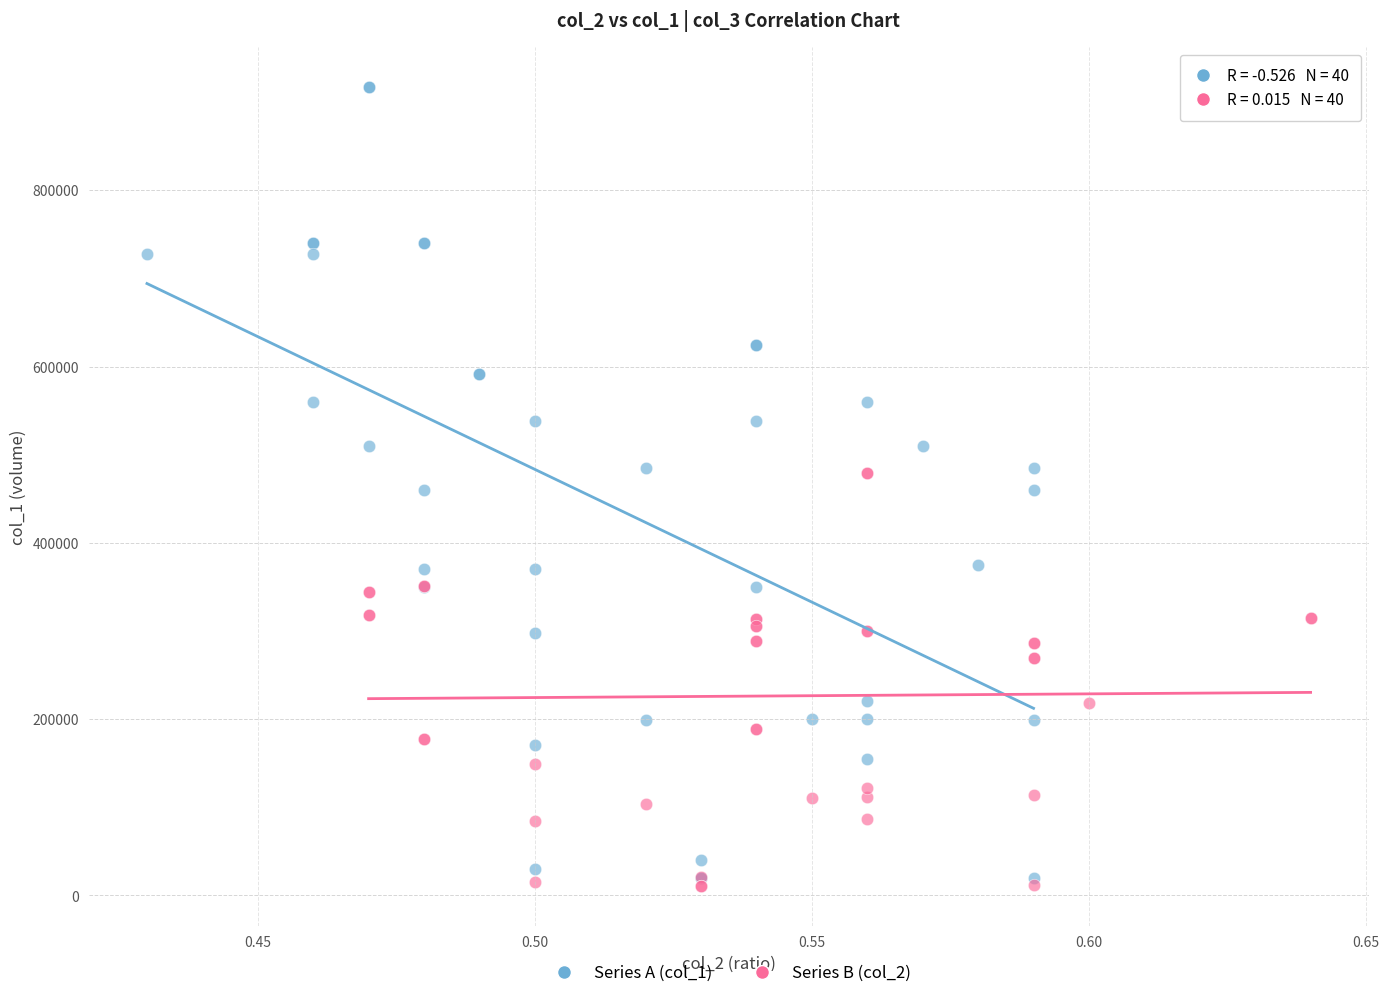

Which series has the largest Y range (max minus min)?

Series A (col_1)